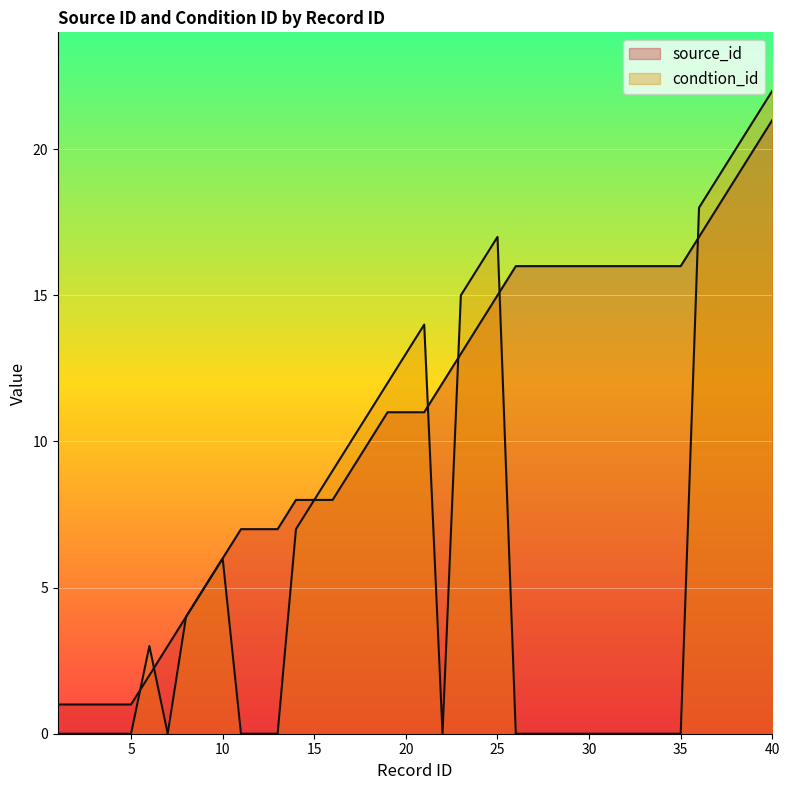

List the labels in order of source_id value, largest first.

40, 39, 38, 37, 36, 26, 27, 28, 29, 30, 31, 32, 33, 34, 35, 25, 24, 23, 22, 19, 20, 21, 18, 17, 14, 15, 16, 11, 12, 13, 10, 9, 8, 7, 6, 1, 2, 3, 4, 5